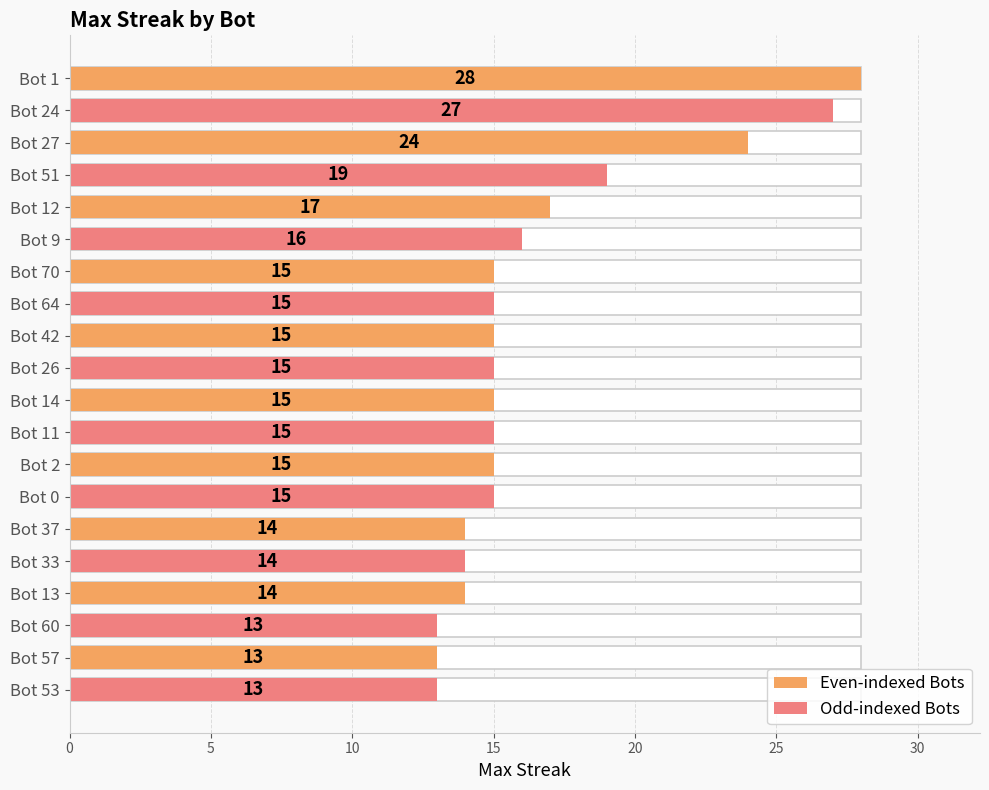

The chart shows a value of 13 at Bot 57. True or false?

True